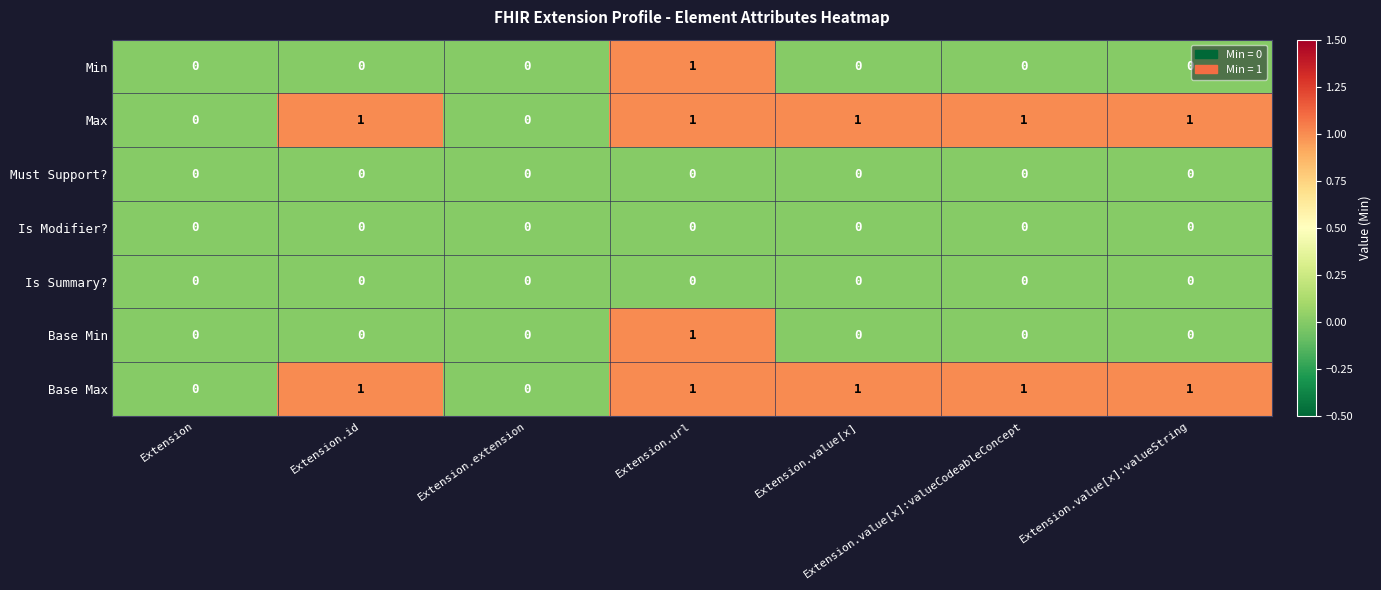

True or false: Is Modifier? has a value of 0 at Extension.value[x]:valueCodeableConcept.

True